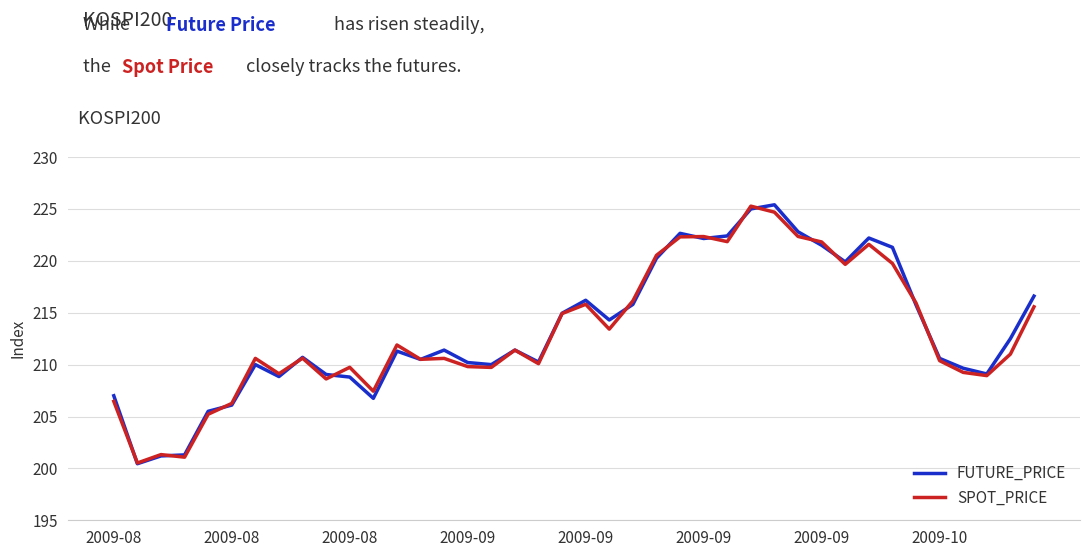

How many lines are shown in the chart?

2